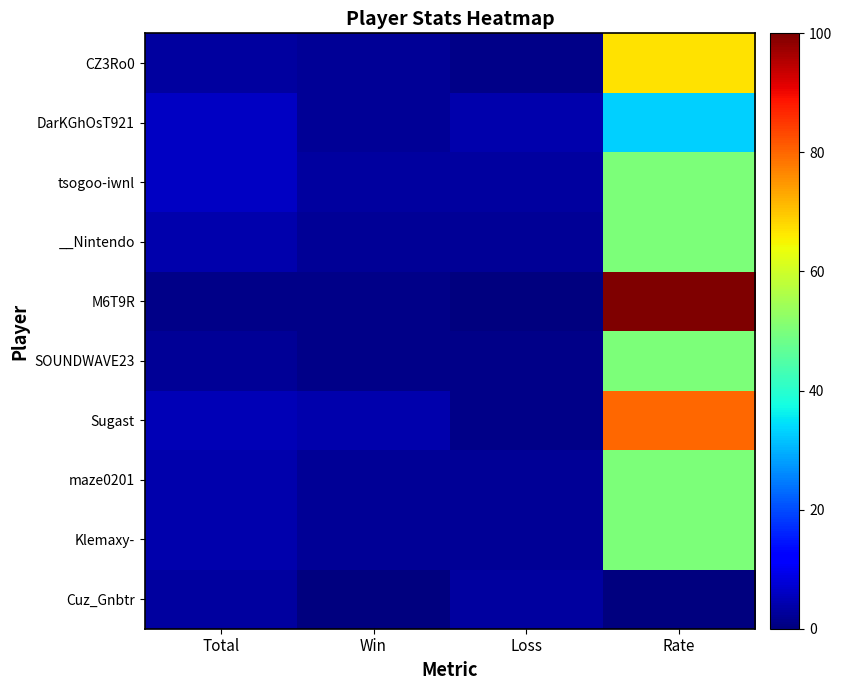

Reading right to left, transcribe all the data shown in this chart.

Cuz_Gnbtr: Rate=0	Loss=3	Win=0	Total=3
Klemaxy-: Rate=50	Loss=2	Win=2	Total=4
maze0201: Rate=50	Loss=2	Win=2	Total=4
Sugast: Rate=80	Loss=1	Win=4	Total=5
SOUNDWAVE23: Rate=50	Loss=1	Win=1	Total=2
M6T9R: Rate=100	Loss=0	Win=1	Total=1
__Nintendo: Rate=50	Loss=2	Win=2	Total=4
tsogoo-iwnl: Rate=50	Loss=3	Win=3	Total=6
DarKGhOsT921: Rate=33	Loss=4	Win=2	Total=6
CZ3Ro0: Rate=67	Loss=1	Win=2	Total=3